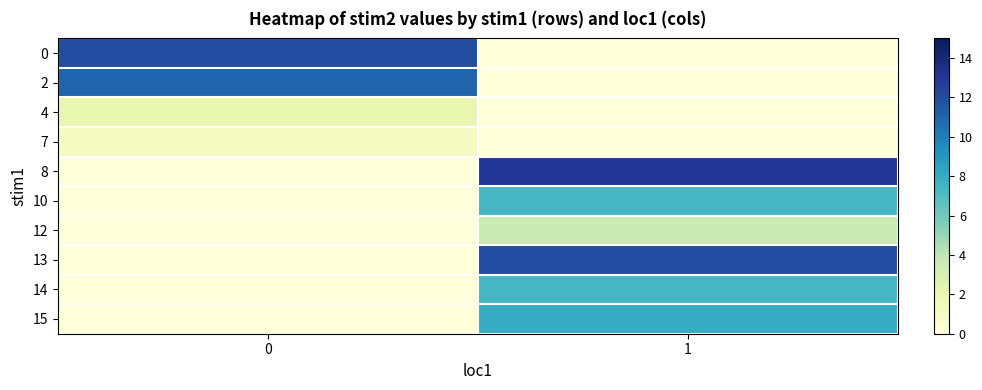

Reading left to right, what are all the values shown in this chart?

0: 0=12.0	1=0.0
2: 0=11.0	1=0.0
4: 0=2.0	1=0.0
7: 0=1.0	1=0.0
8: 0=0.0	1=13.0
10: 0=0.0	1=7.3
12: 0=0.0	1=3.6
13: 0=0.0	1=12.0
14: 0=0.0	1=7.3
15: 0=0.0	1=8.0